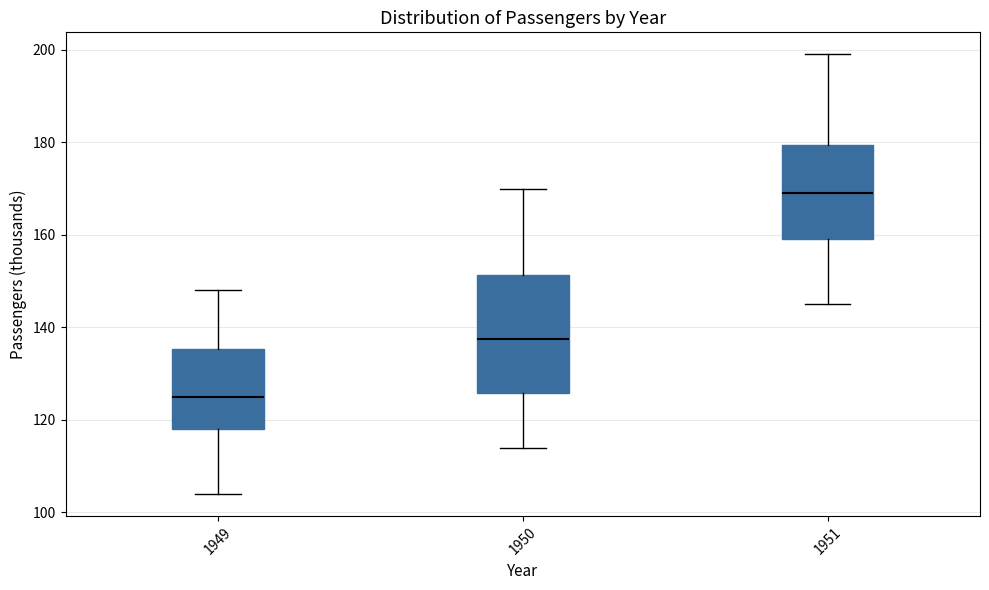

Which box's median line is the lowest?

1949